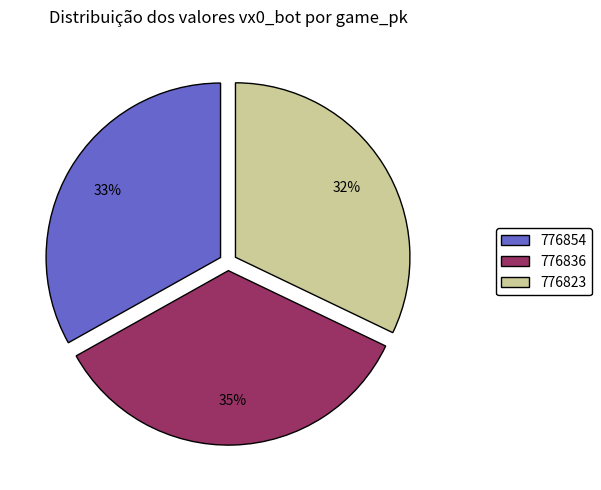

Between 776836 and 776854, which is larger?

776836